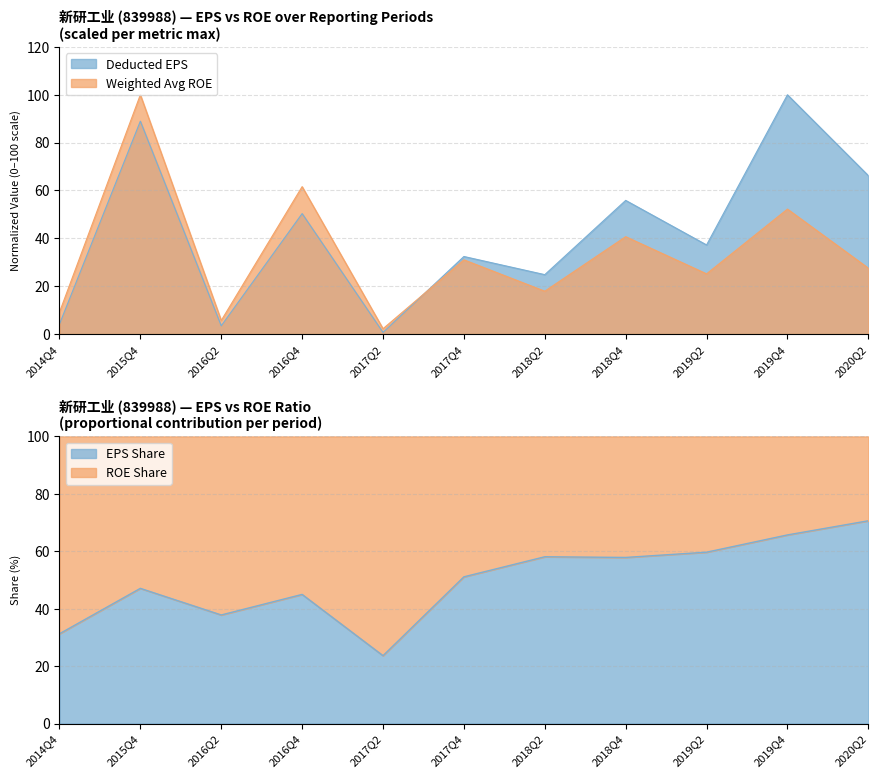

How many data points in DEDUCT_BASIC_EPS are above 37?

6